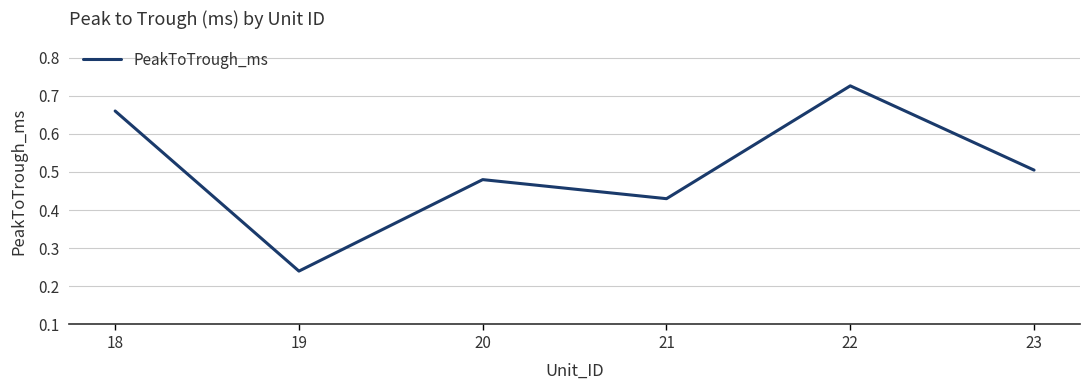

List the labels in order of value, smallest first.

19, 21, 20, 23, 18, 22